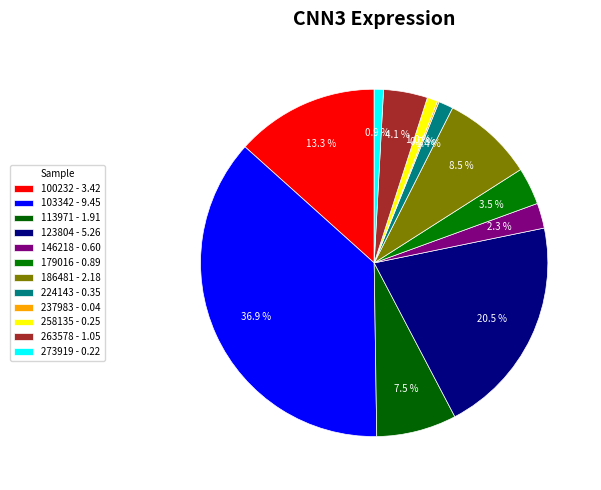

To the nearest percent, what percentage of the pie is 123804?

21%